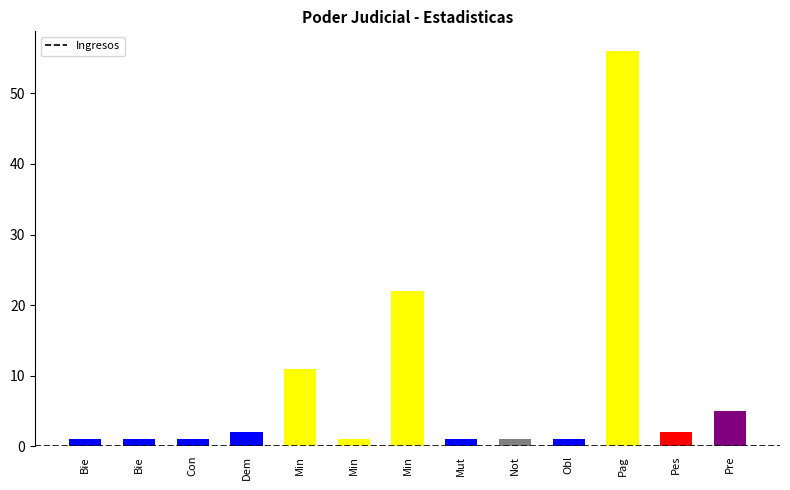

What is the sum of the values at Dem and Mut?

3